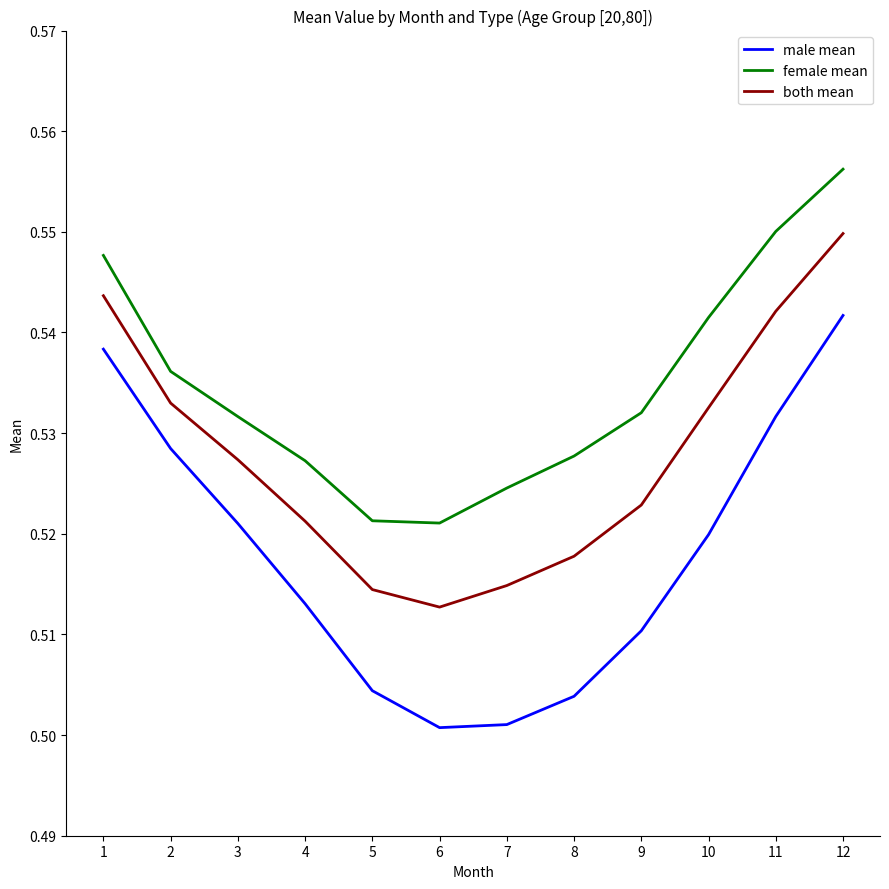

How many interior local valleys does the both mean series have?

1